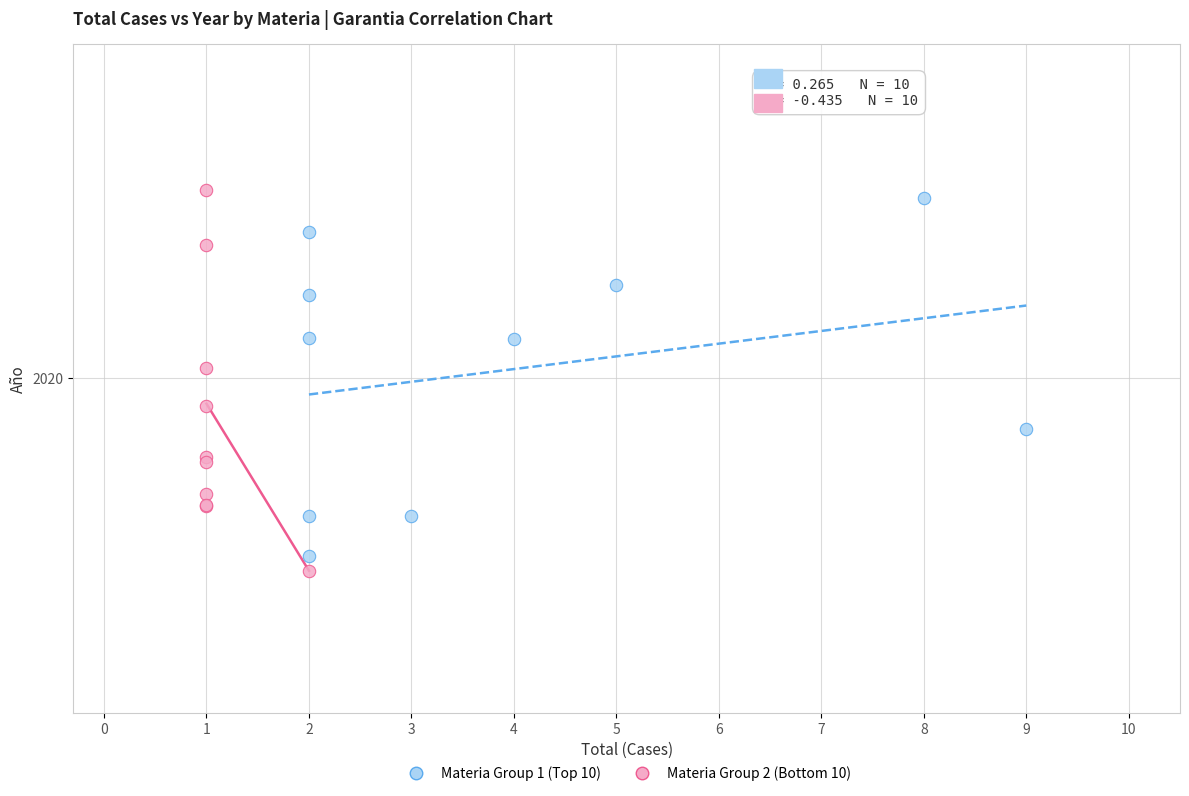

Which series reaches the maximum Y coordinate?

Materia Group 2 (Bottom 10)